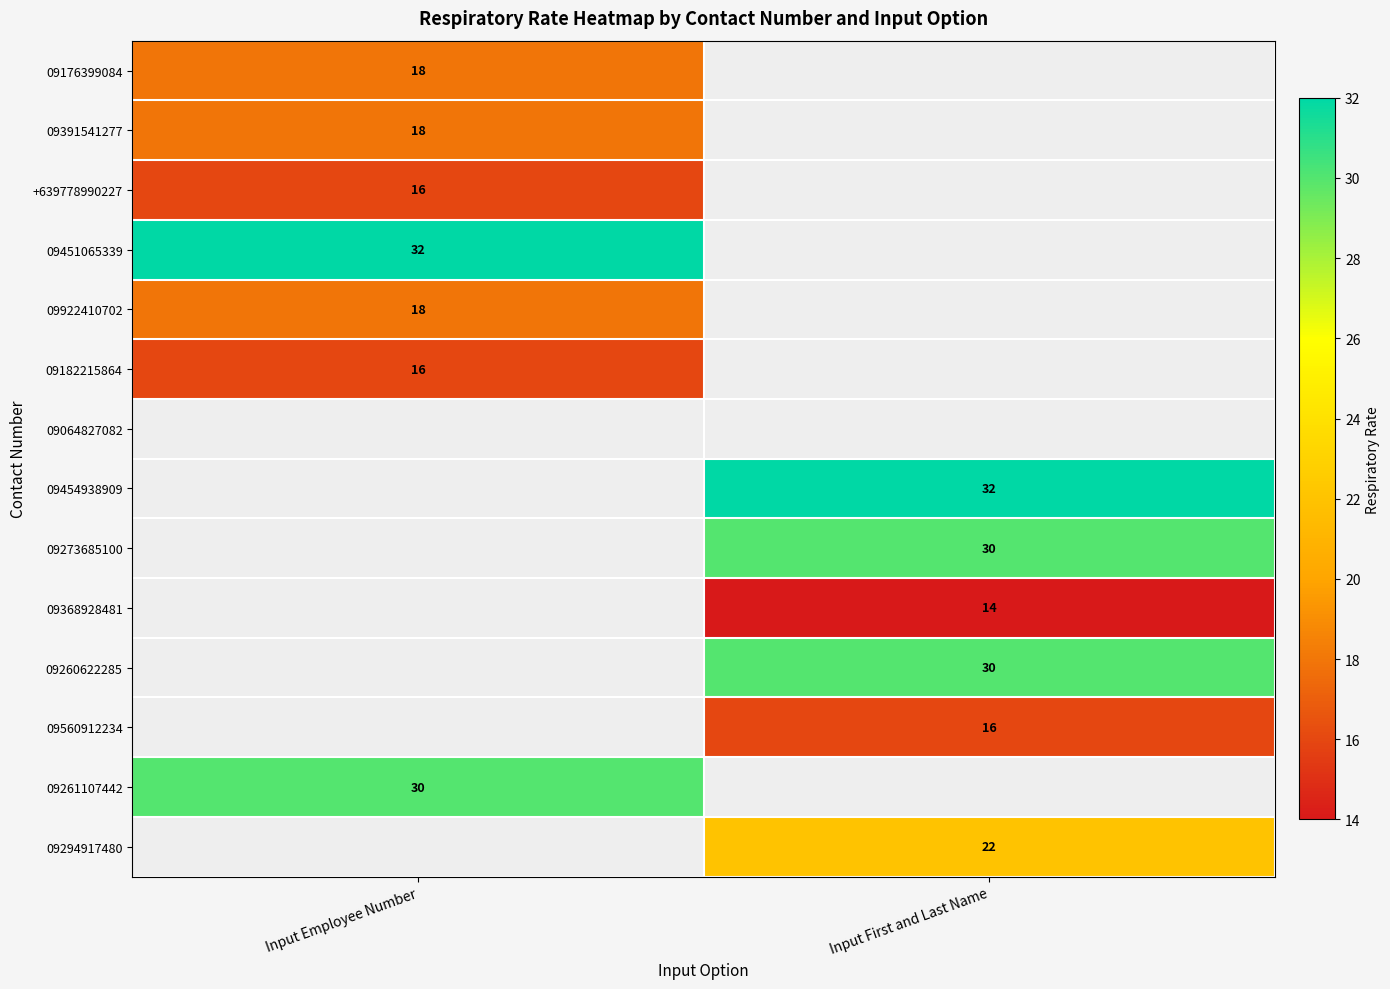

Is the value of 09176399084 at Input Employee Number greater than the value of 09368928481 at Input First and Last Name?

Yes